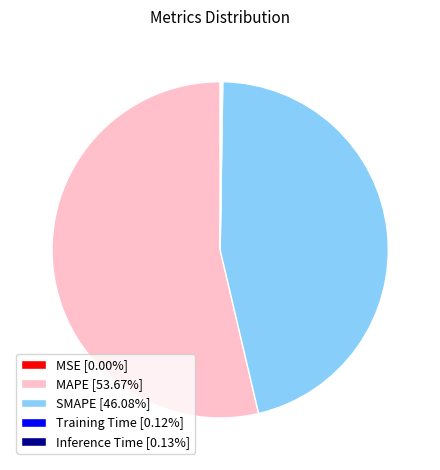

Does any single category account for the majority?

Yes